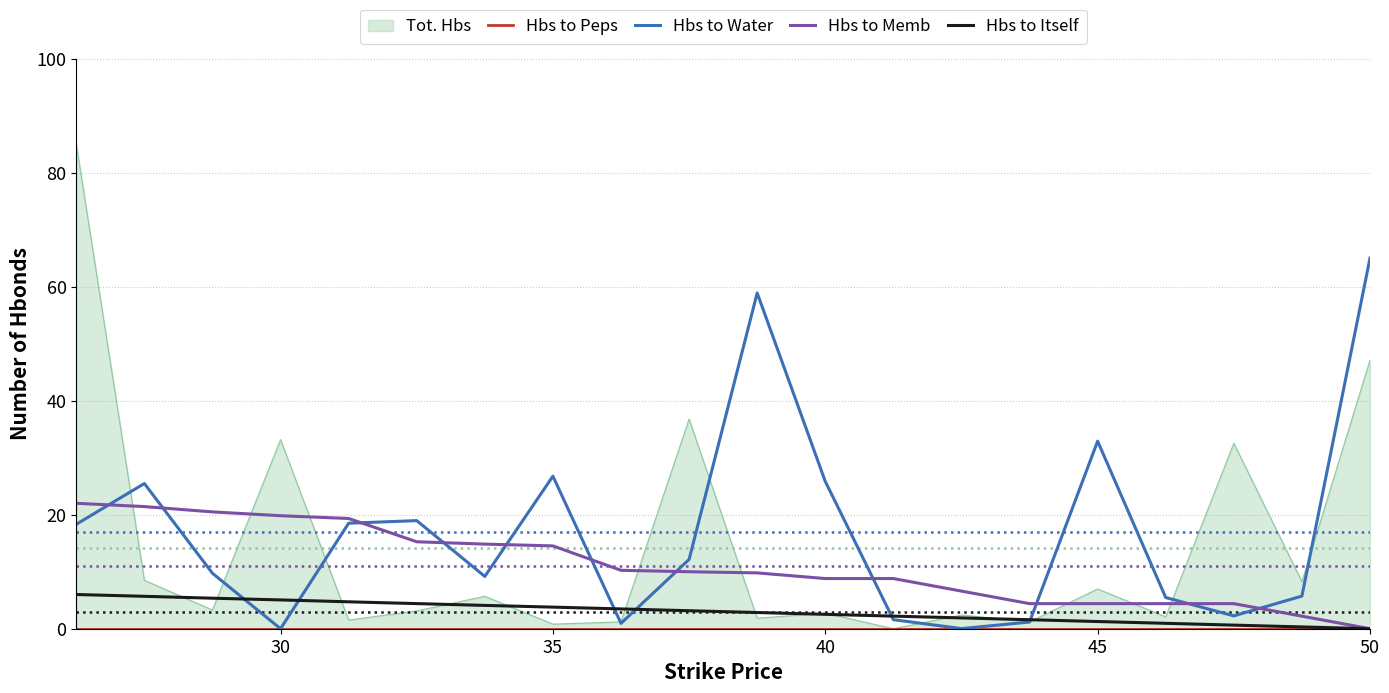

What is the maximum value for Hbs to Itself?

6.0